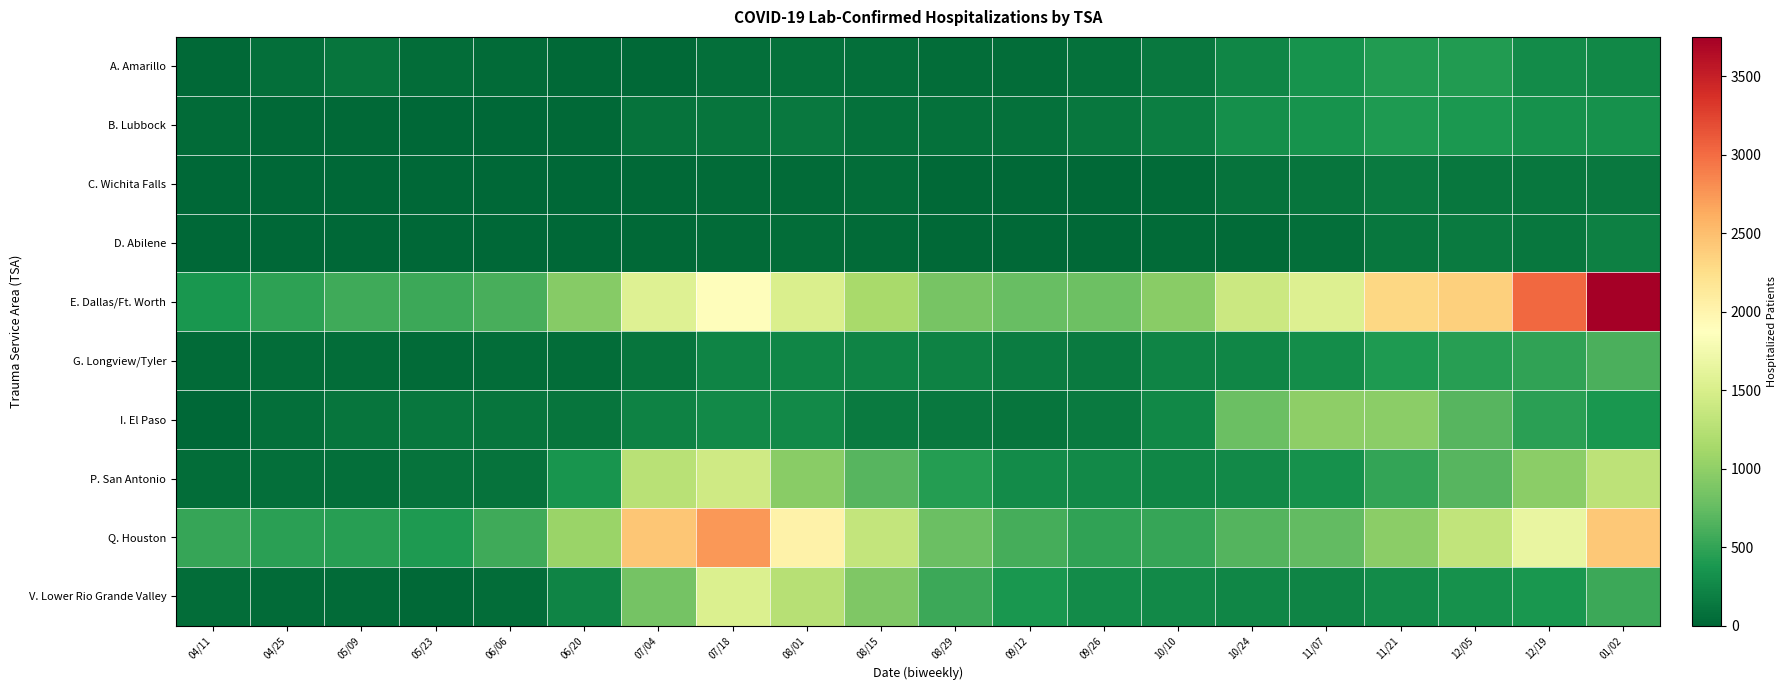

At 11/07, list the series in order from largest to smallest.

E. Dallas/Ft. Worth, I. El Paso, Q. Houston, A. Amarillo, B. Lubbock, P. San Antonio, G. Longview/Tyler, V. Lower Rio Grande Valley, C. Wichita Falls, D. Abilene